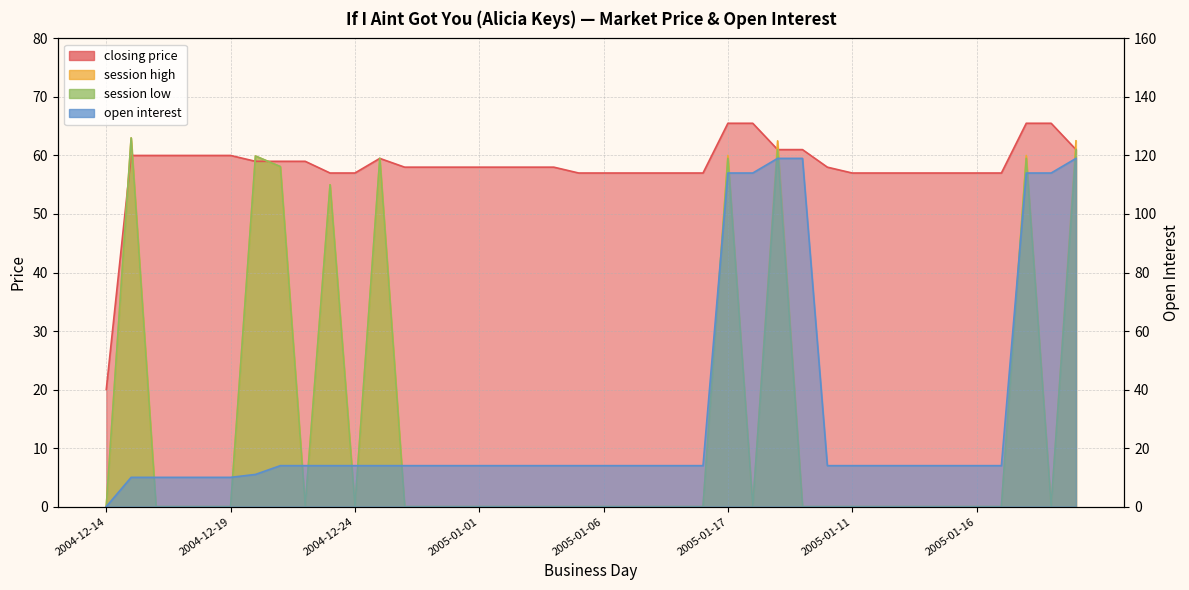

Does the chart display data point markers on the line(s)?

No